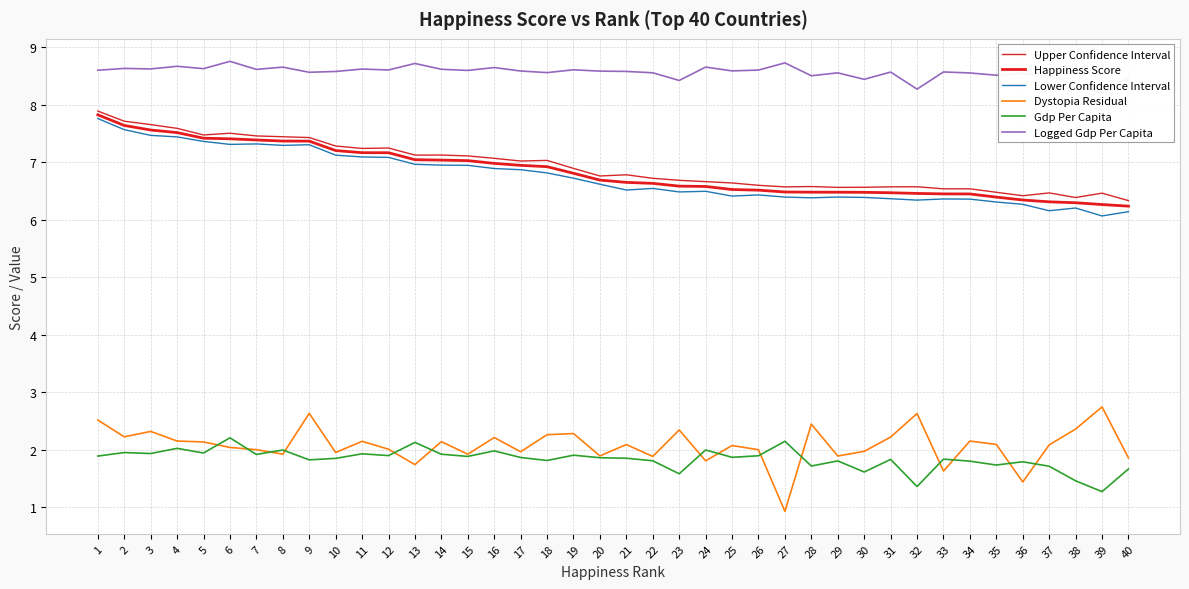

Is it true that Dystopia Residual equals 2.3 at 3?

True